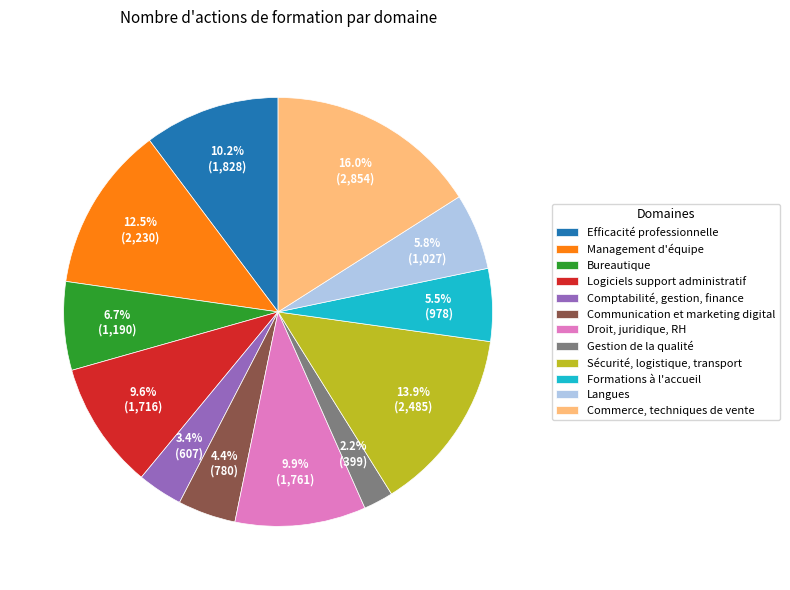

What percentage do Comptabilité, gestion, finance and Logiciels support administratif together represent?

13.0%